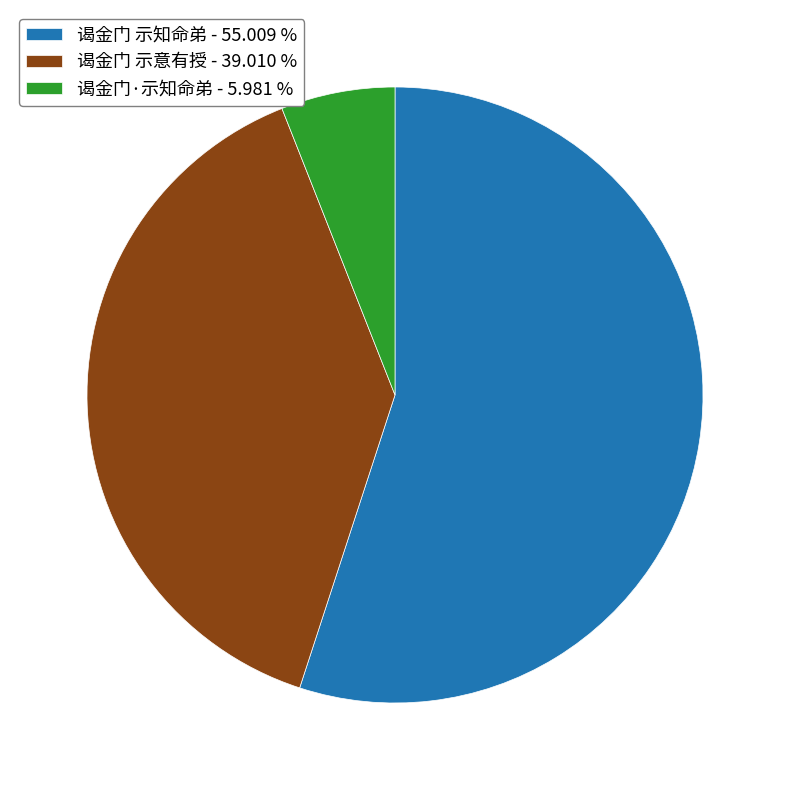

Approximately how many times larger is the value at 谒金门·示知命弟 compared to 谒金门 示知命弟?

0.1